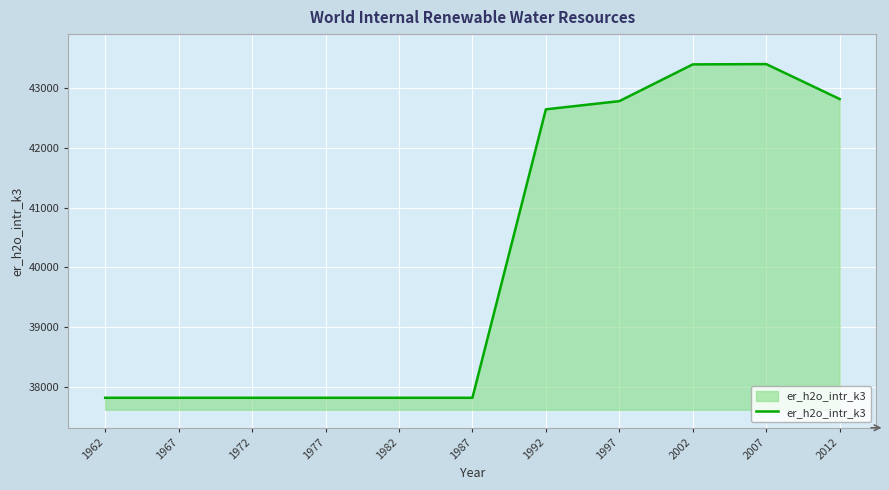

What is the change in value from 1962 to 2002?

+5562.2